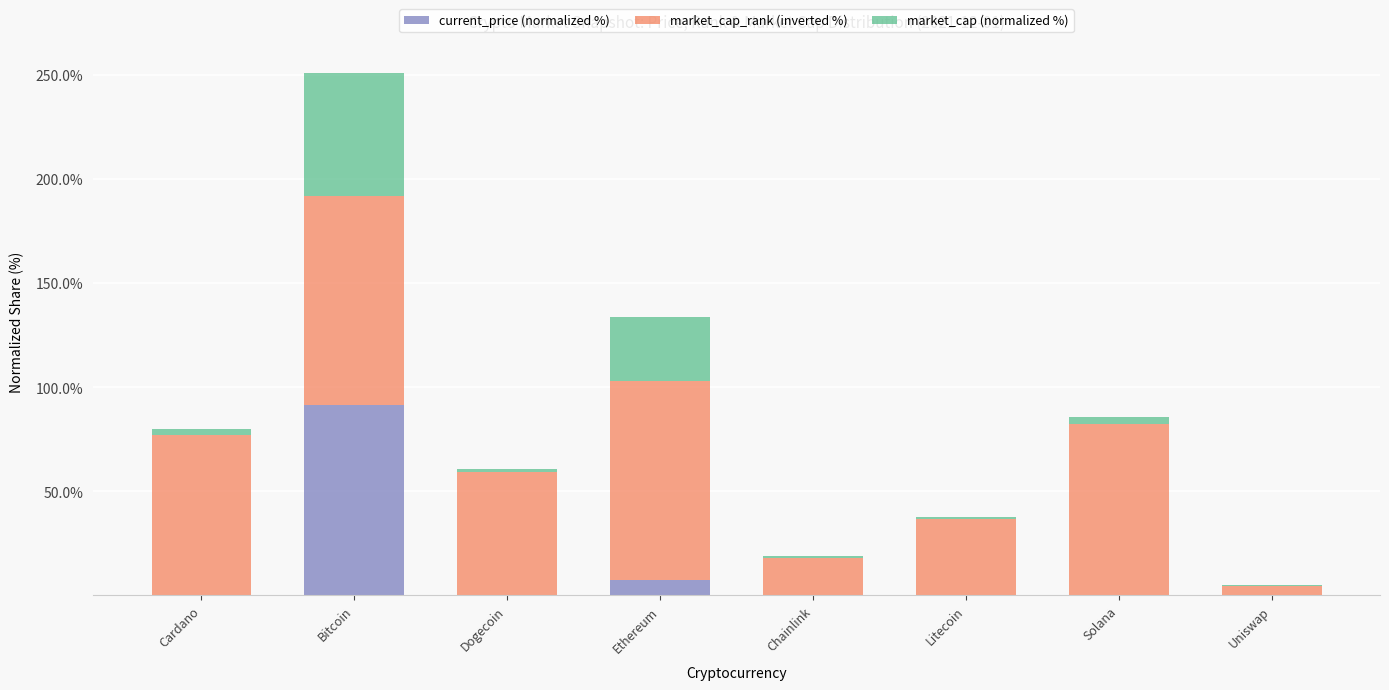

Which category has the highest value in the current_price (normalized %) series?

Bitcoin